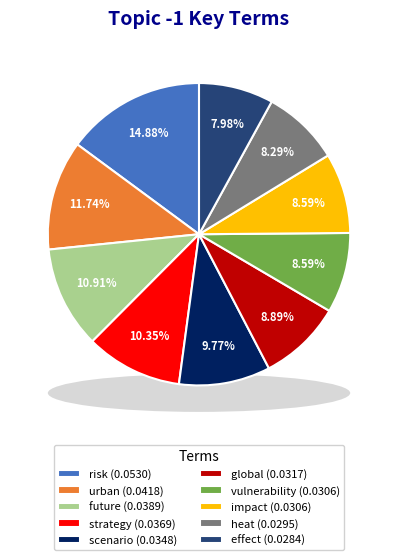

To the nearest percent, what is the difference between the largest and smallest slice percentages?

7%